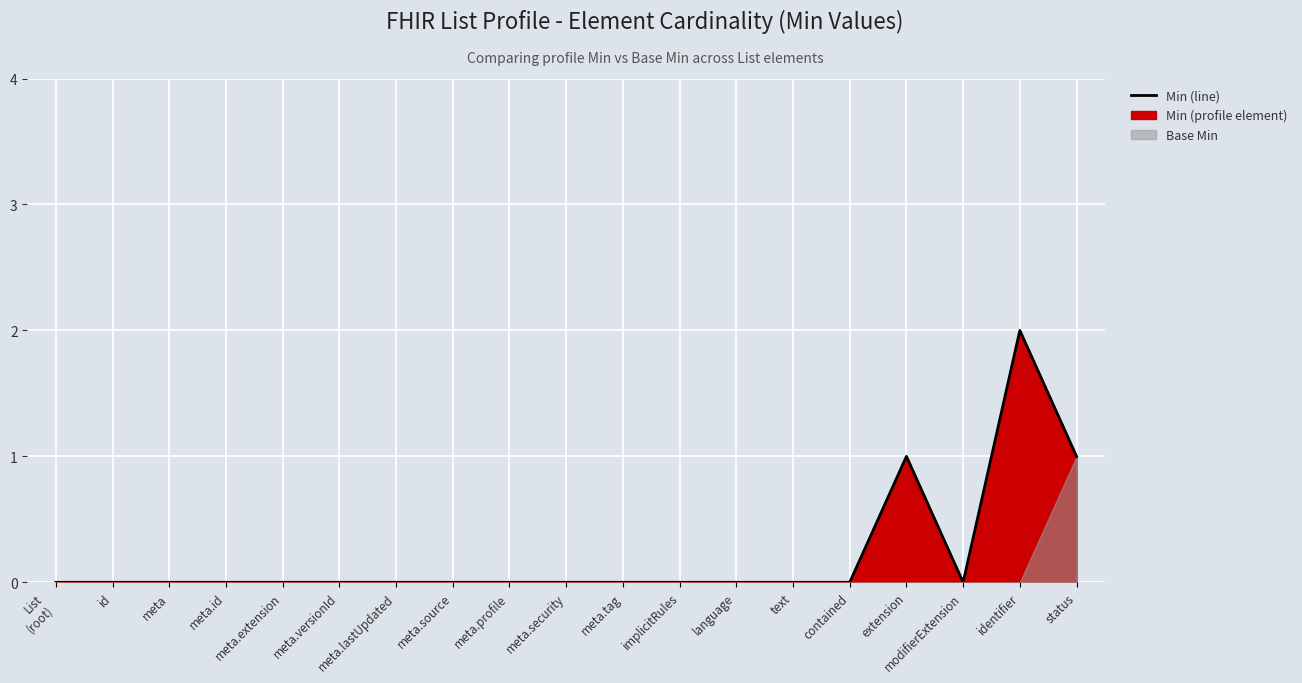

Is it true that the value at meta.extension is 1?

False